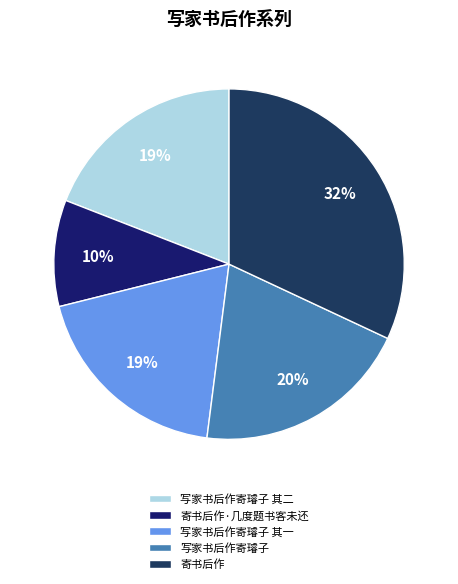

True or false: 写家书后作寄璿子 其一 accounts for 29% of the total.

False